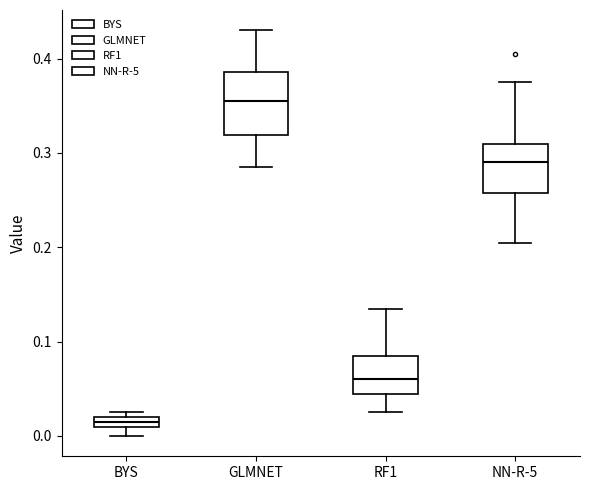

Where does the lower whisker of the box for NN-R-5 end on the y-axis? The values are not printed on the chart, so give them approximately, as read against the axis.

0.21